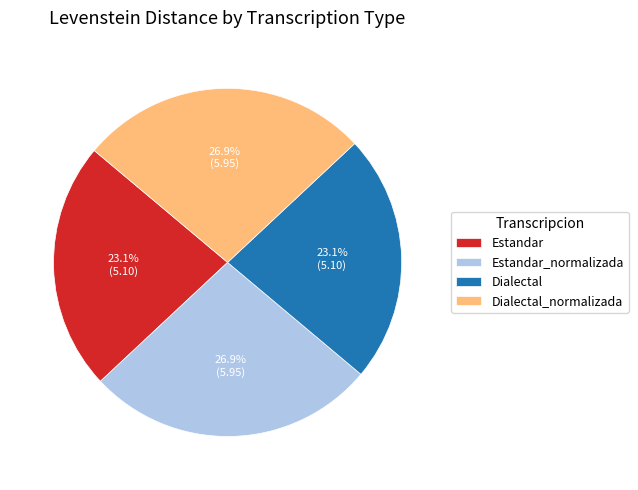

To the nearest percent, what is the combined percentage of Estandar and Dialectal?

46%